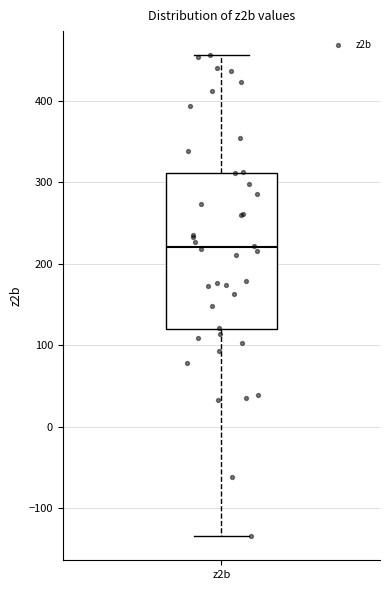

Where does the lower whisker of the box for z2b end on the y-axis? The values are not printed on the chart, so give them approximately, as read against the axis.

-130